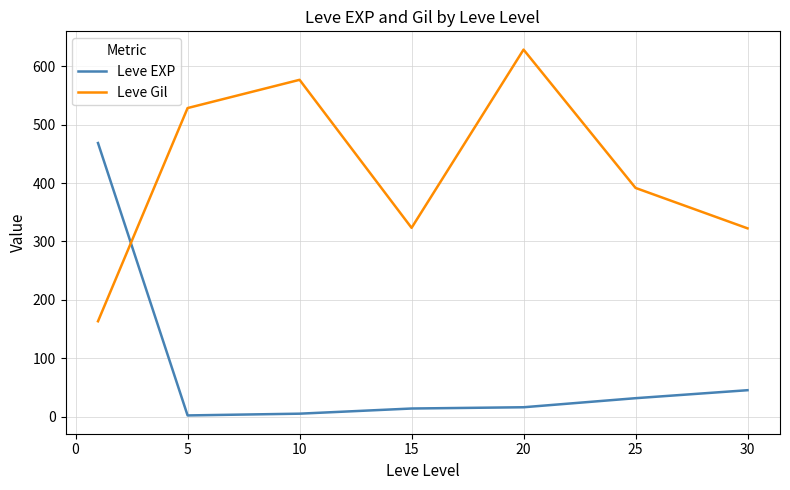

What is the maximum value shown in the chart?

628.3